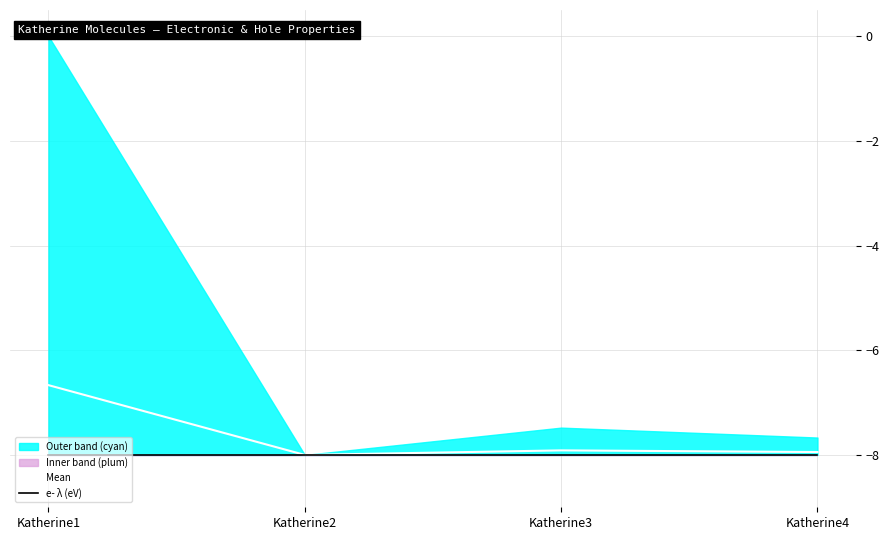

What is the sum of all Mean values?

-30.5